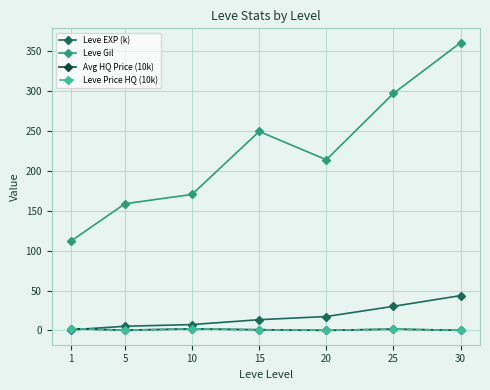

At how many categories does at least one series exceed 299?

1